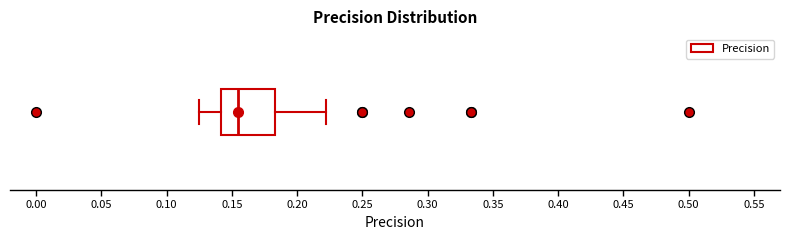

Where does the right whisker of the box end on the x-axis? The values are not printed on the chart, so give them approximately, as read against the axis.

0.220